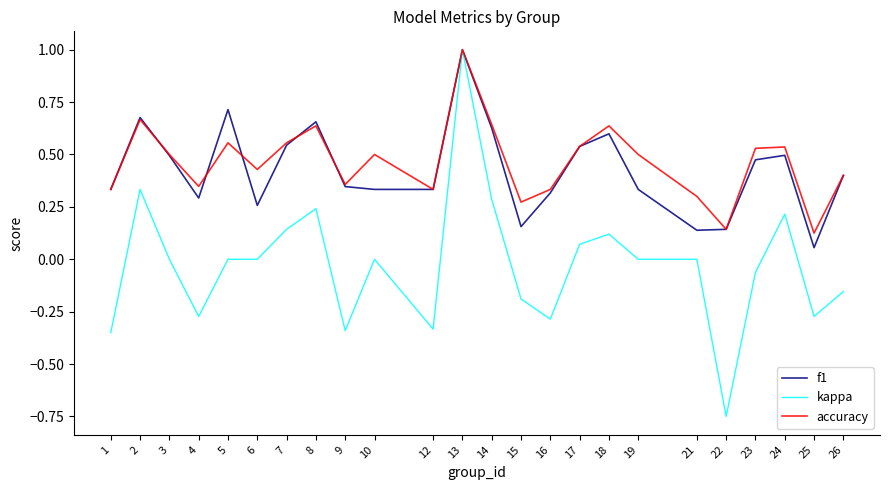

True or false: accuracy has a value of 0.4 at 2.

False